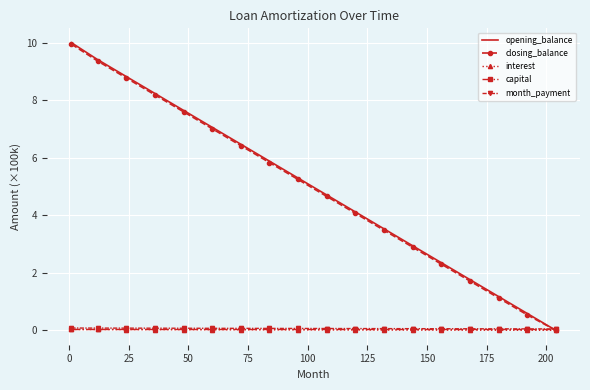

What is the maximum value for closing_balance?

10.0